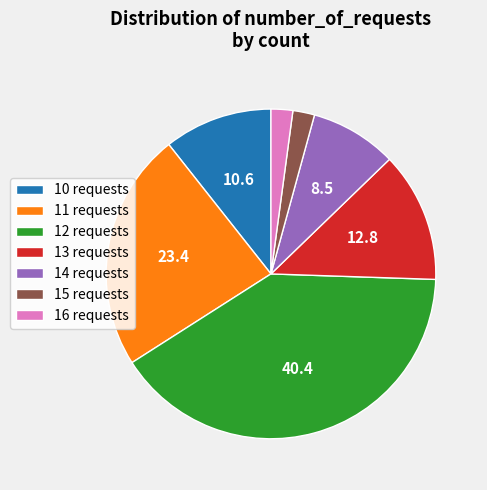

Does 15 requests account for over 50% of the chart?

No